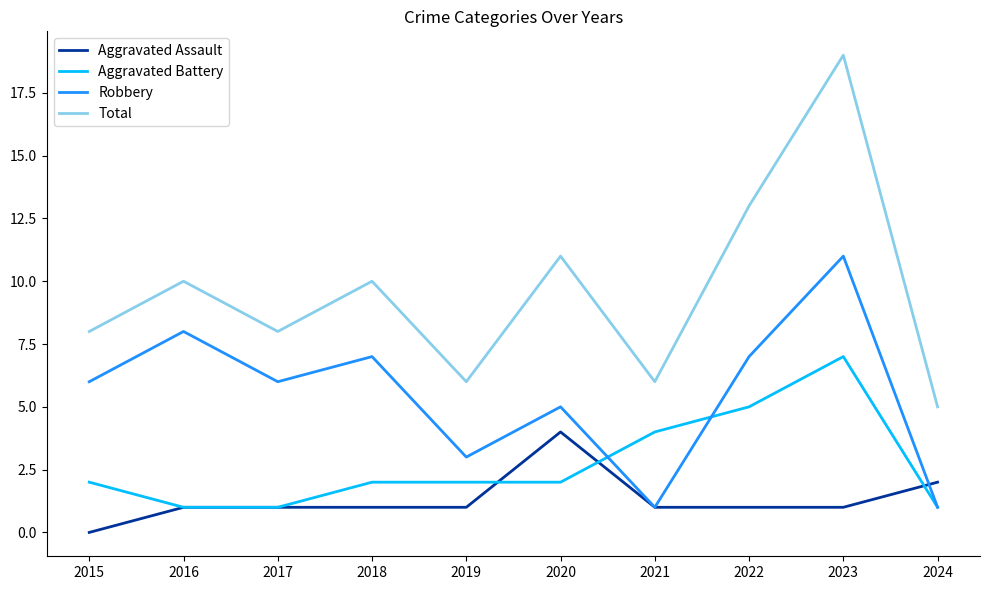

The value of Total at 2020 is 11. True or false?

True